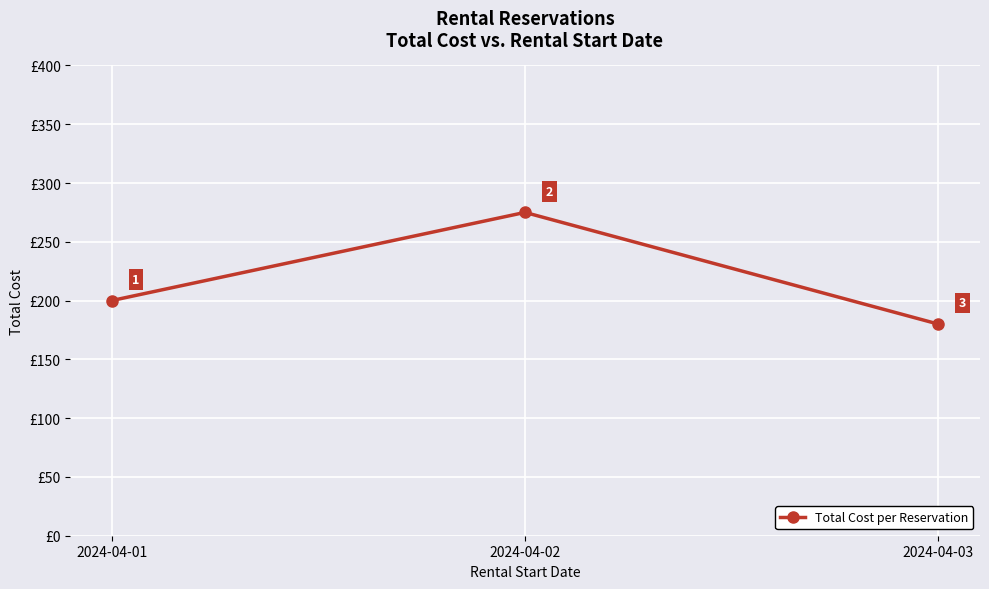

At which label is the value closest to 227?

2024-04-01